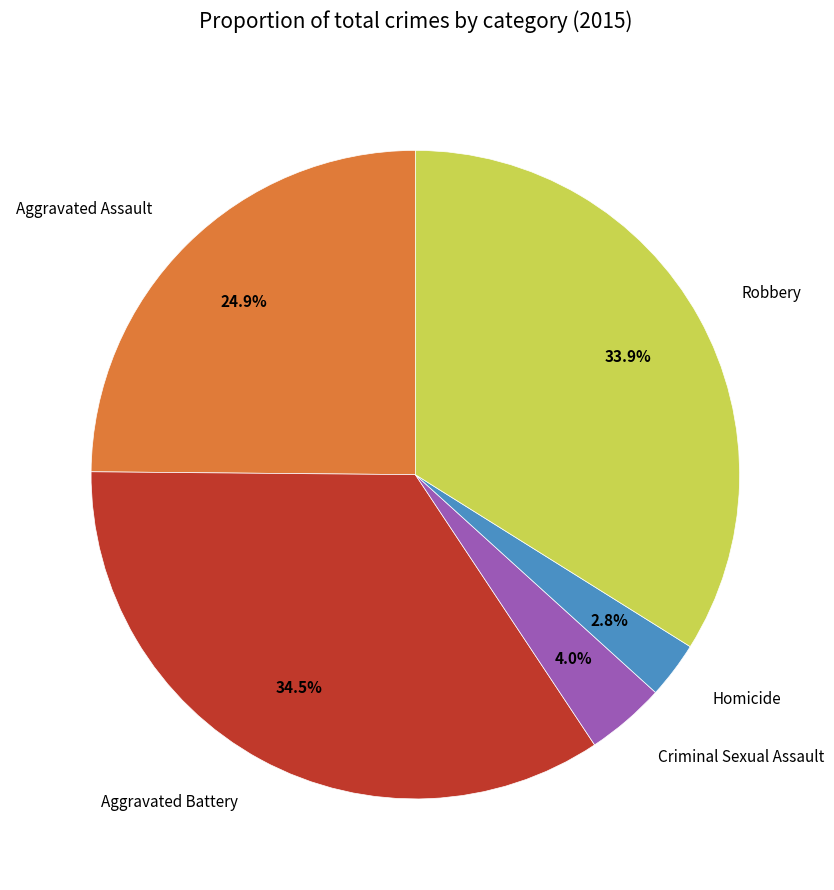

To the nearest percent, what is the difference between the largest and smallest slice percentages?

32%